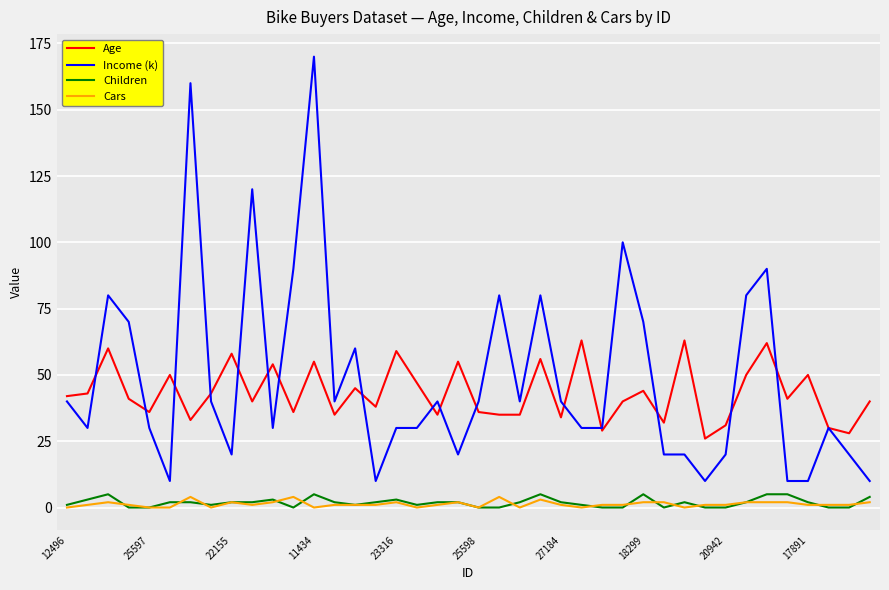

True or false: Income (k) and Cars cross at least once.

False